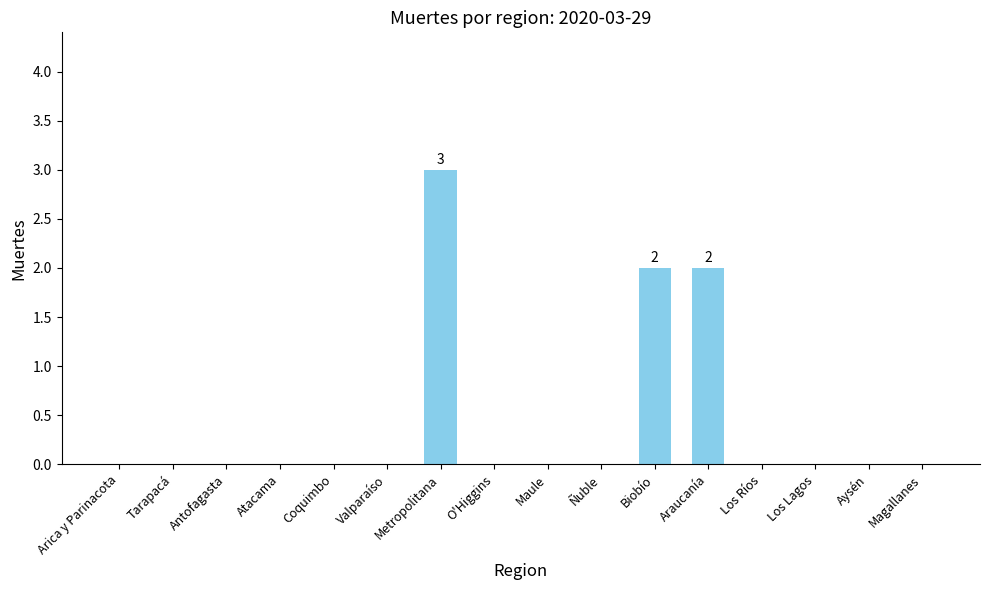

Reading left to right, what are all the values shown in this chart?

0	0	0	0	0	0	3	0	0	0	2	2	0	0	0	0